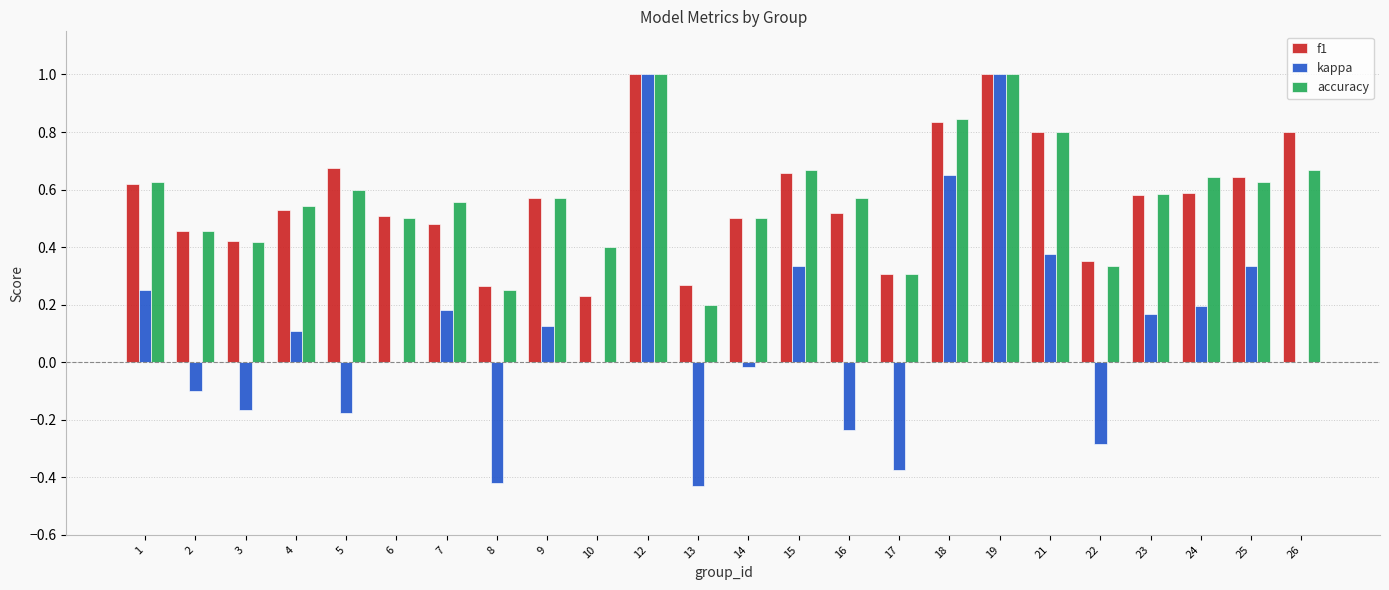

Is the value of kappa at 2 greater than the value of accuracy at 3?

No